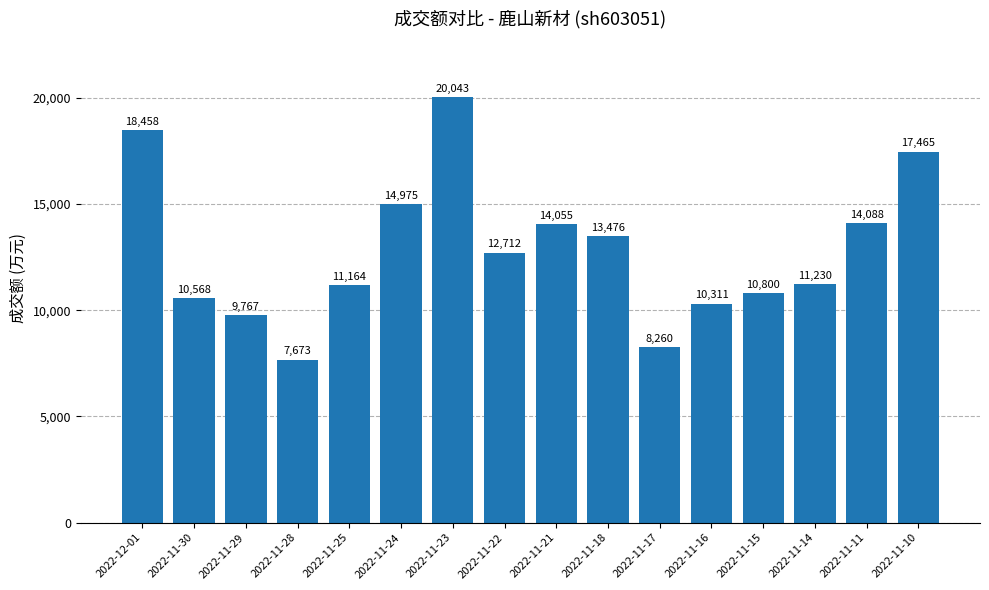

How many data points does each series have?

16